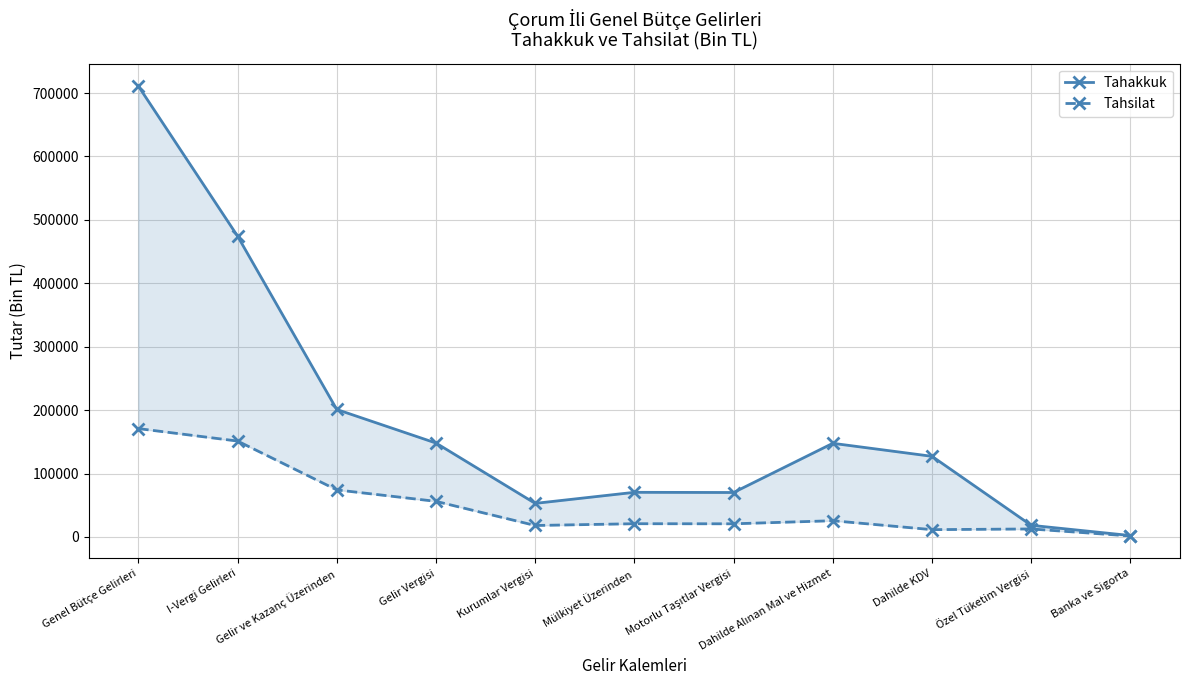

What is the average value of the Tahakkuk series?

183915